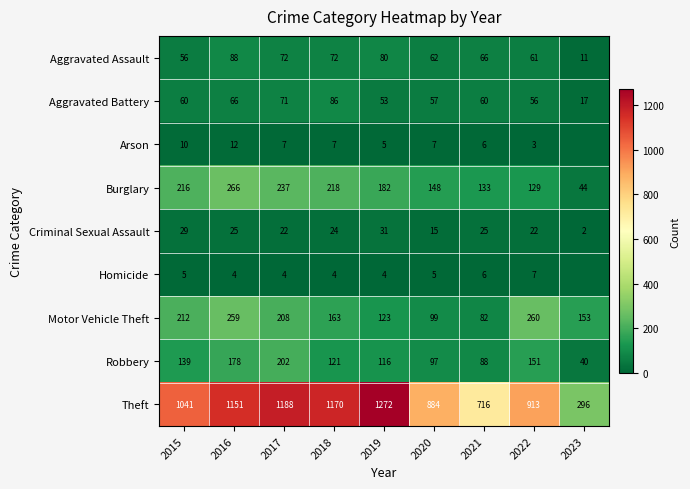

The value of Aggravated Assault at 2021 is 36. True or false?

False